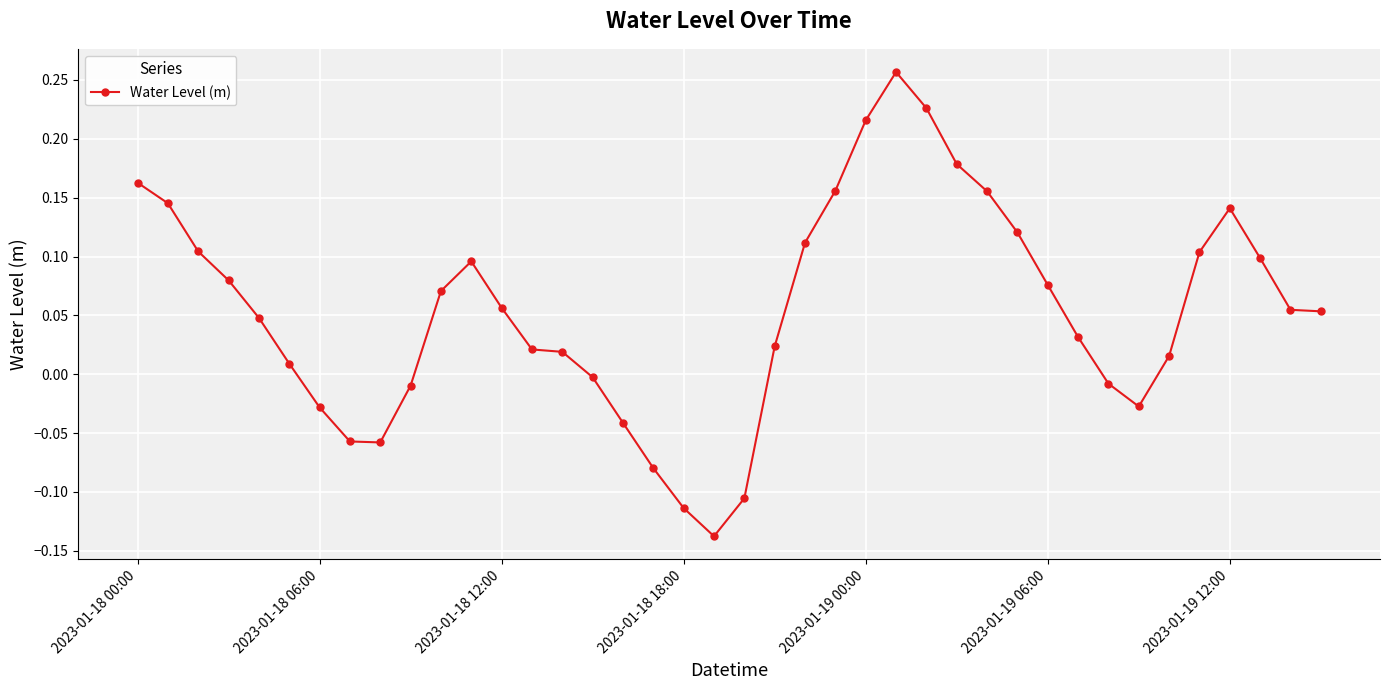

How many data points are above 0?

28